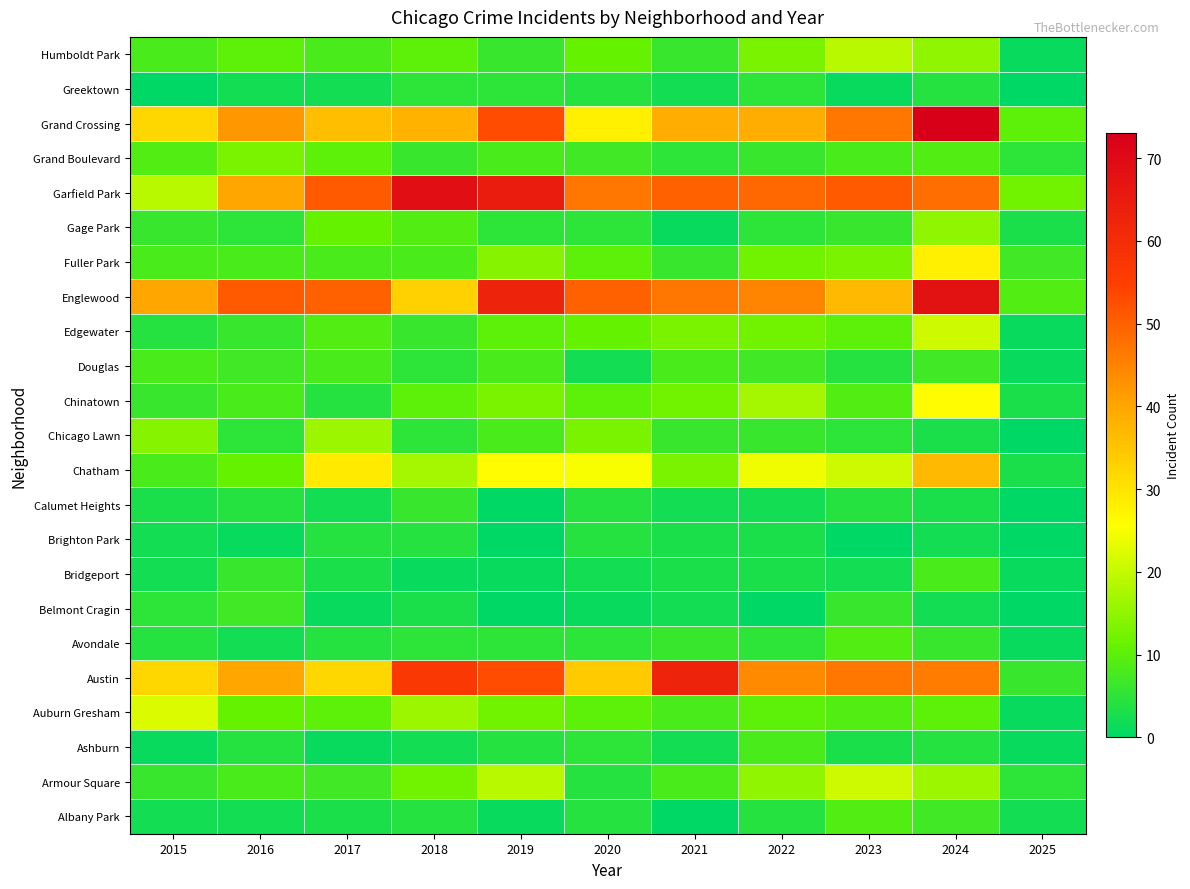

Which has a higher value, 2021 or 2023?

2023